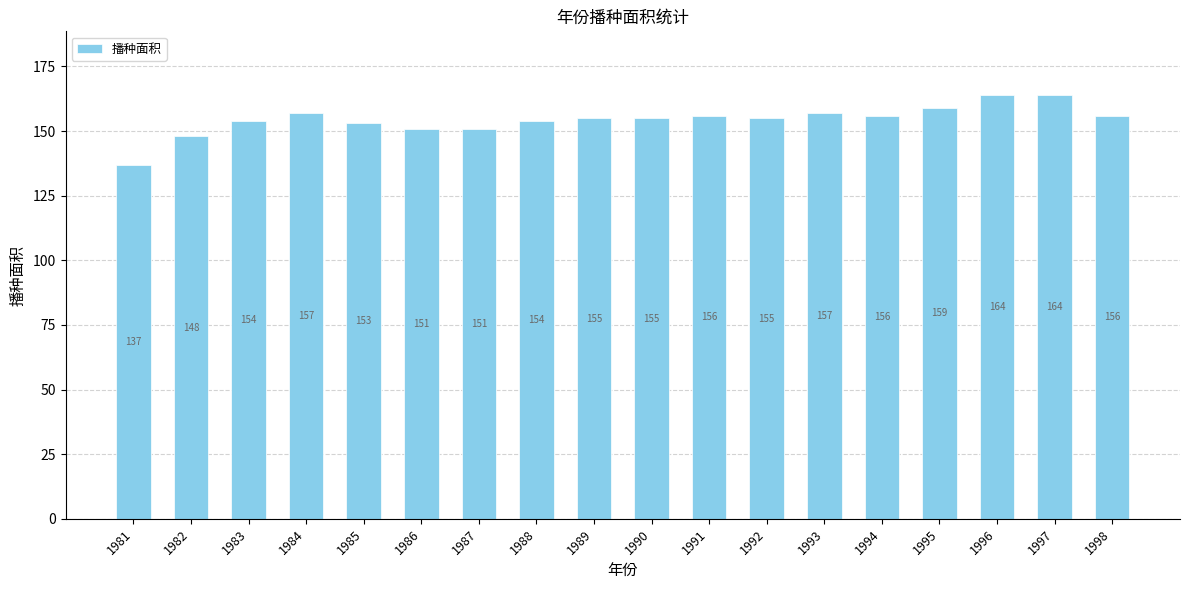

What is the value of the 2nd bar from the left?

148